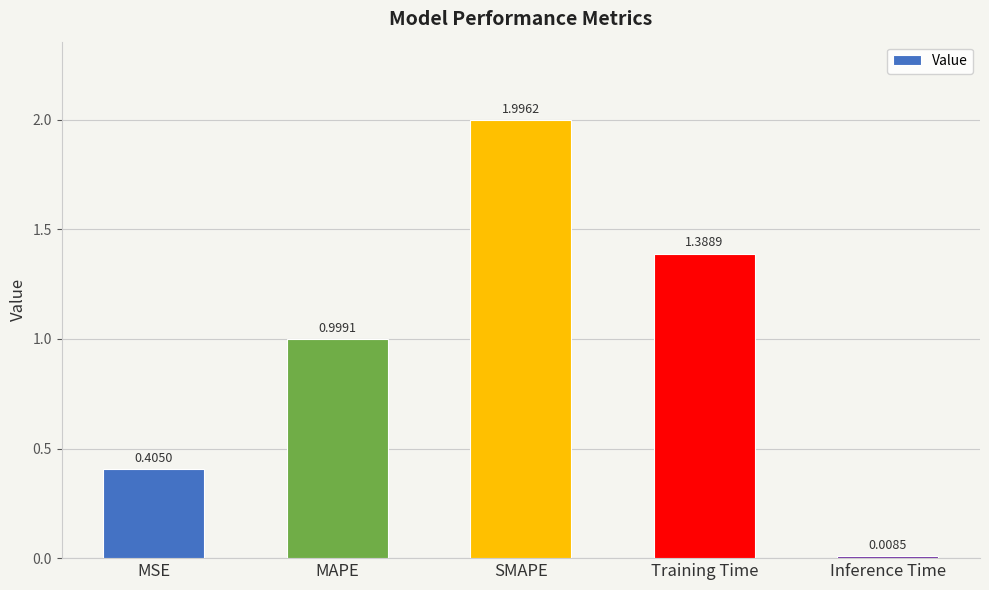

Which has a higher value, MAPE or Training Time?

Training Time